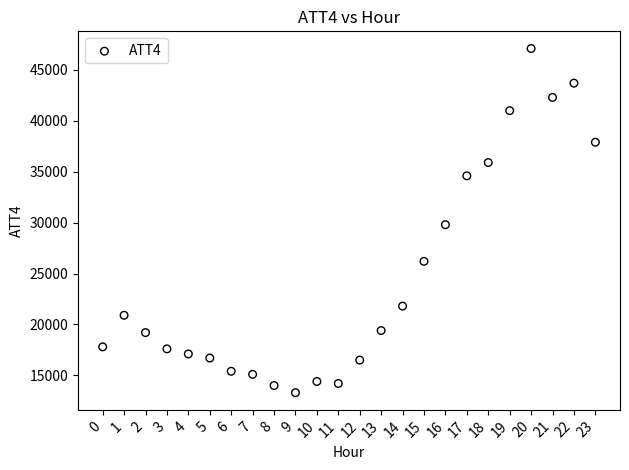

What Y value in the scatter plot is closest to 30200?

29800